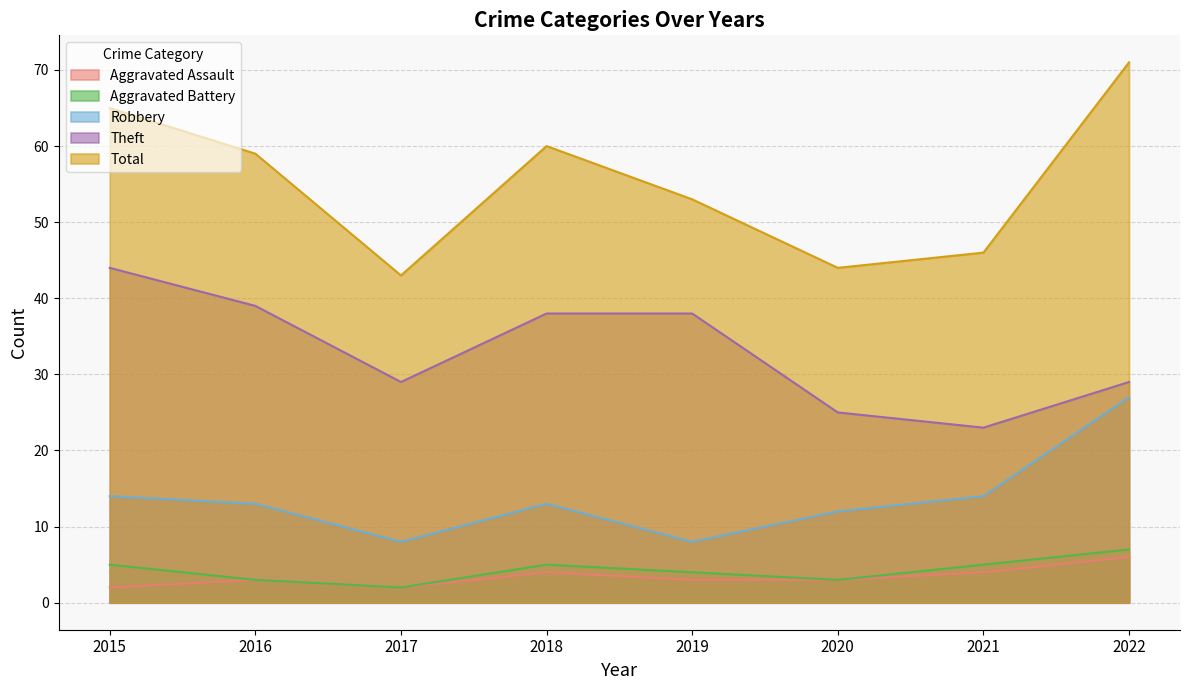

True or false: Robbery has more than 1 points higher than both neighbors.

False